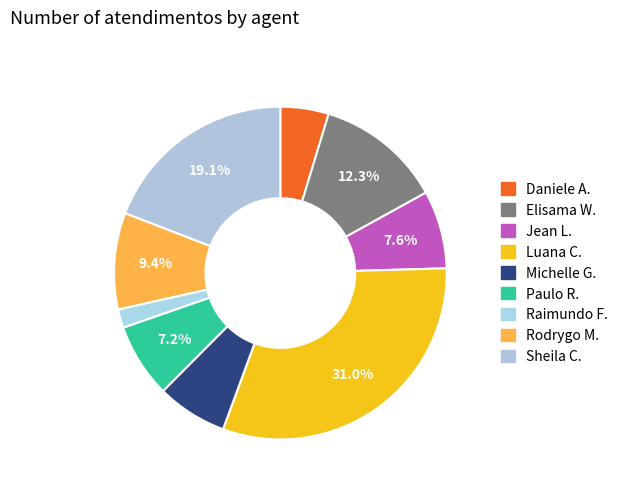

How many slices are in this pie chart?

9